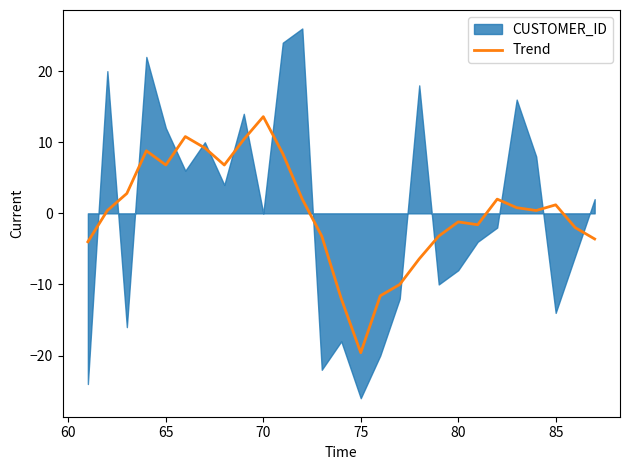

What is the minimum value for Trend?

-19.6